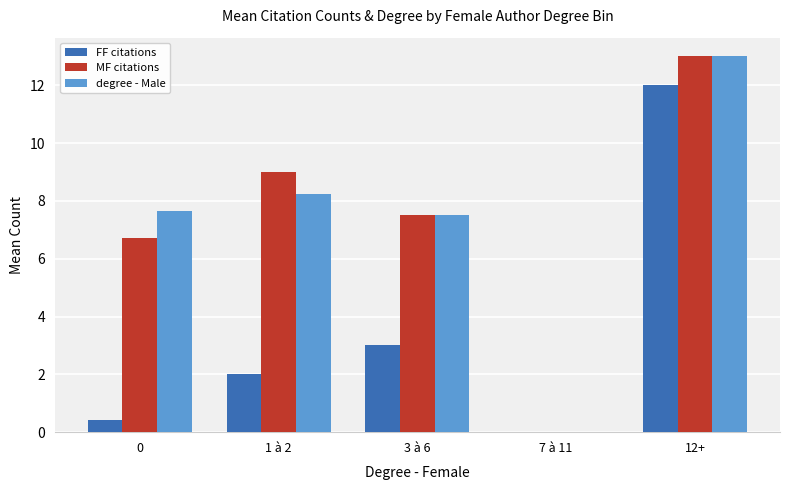

Between 1 à 2 and 7 à 11, which series saw the biggest shift?

MF citations